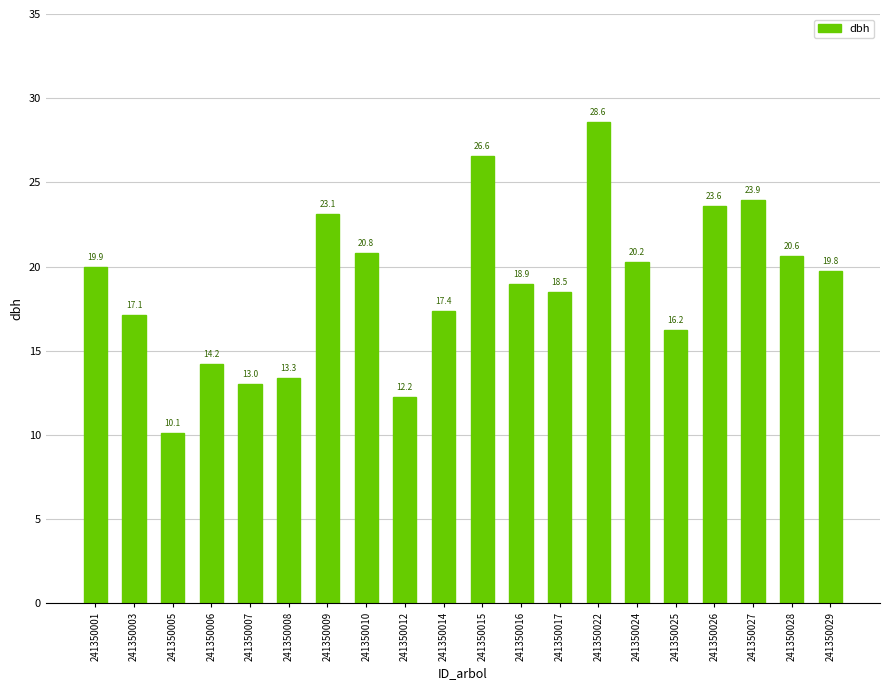

Where is the data nearest to the value 19?

241350016